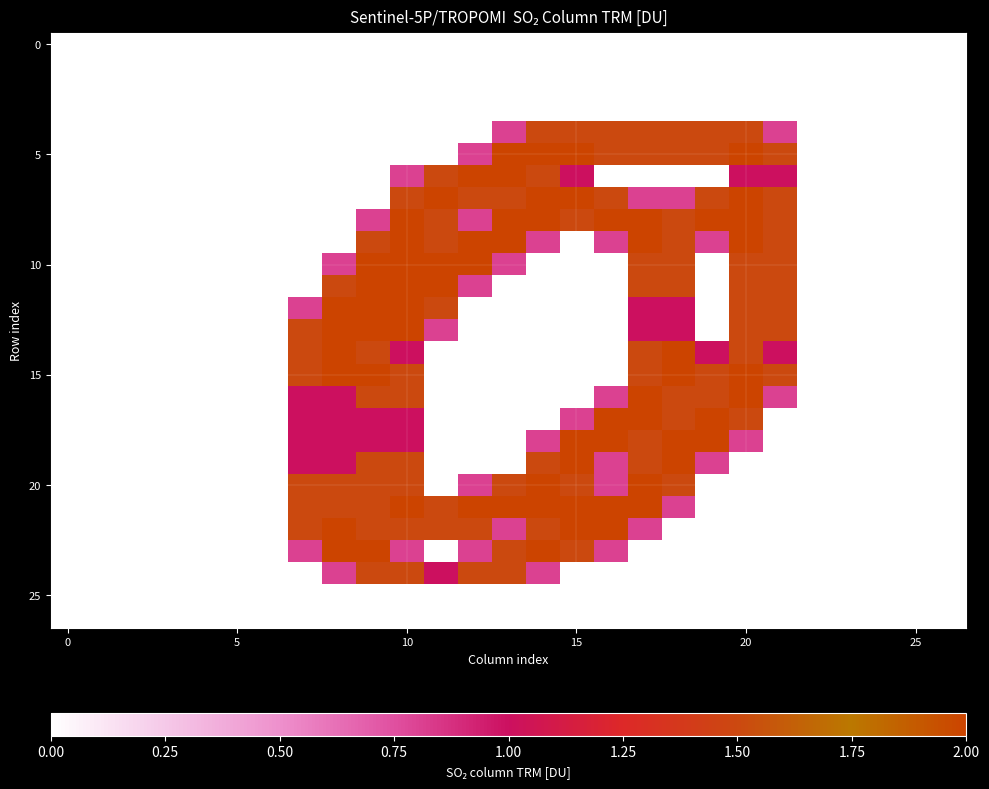

Which series has the widest spread of values?

5